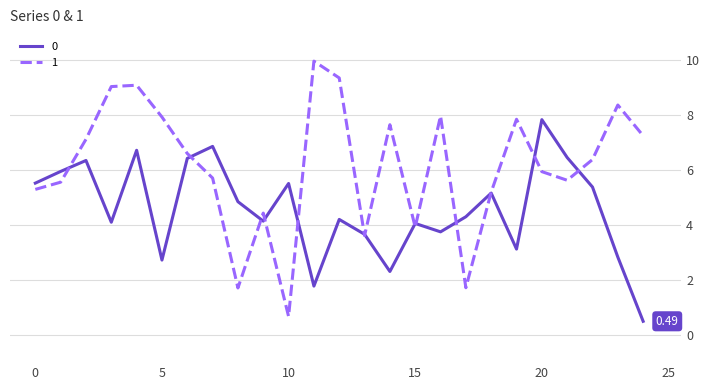

List the series in order of their peak value, highest first.

1, 0